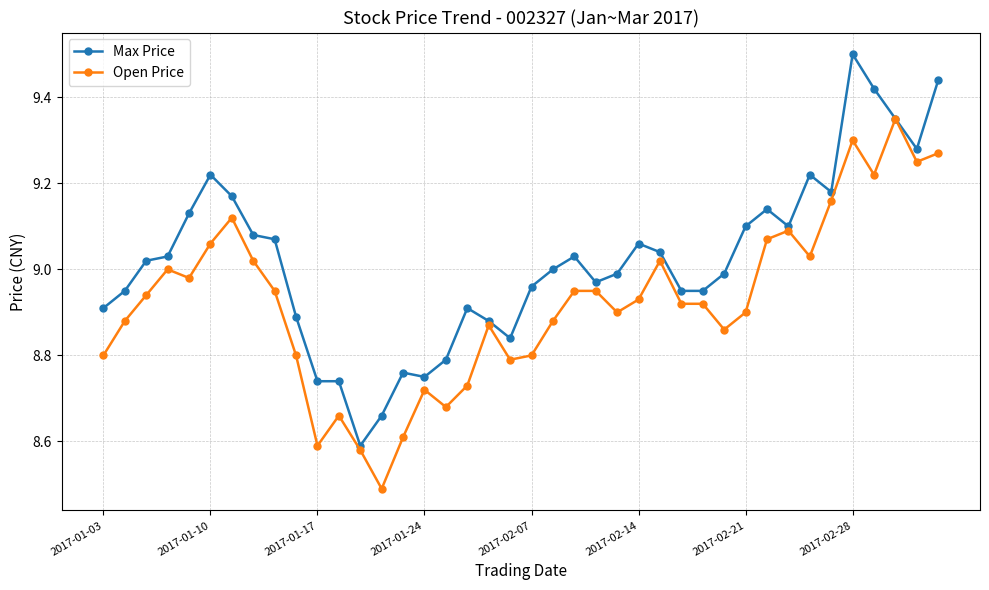

True or false: Open Price has more than 0 points higher than both neighbors.

True